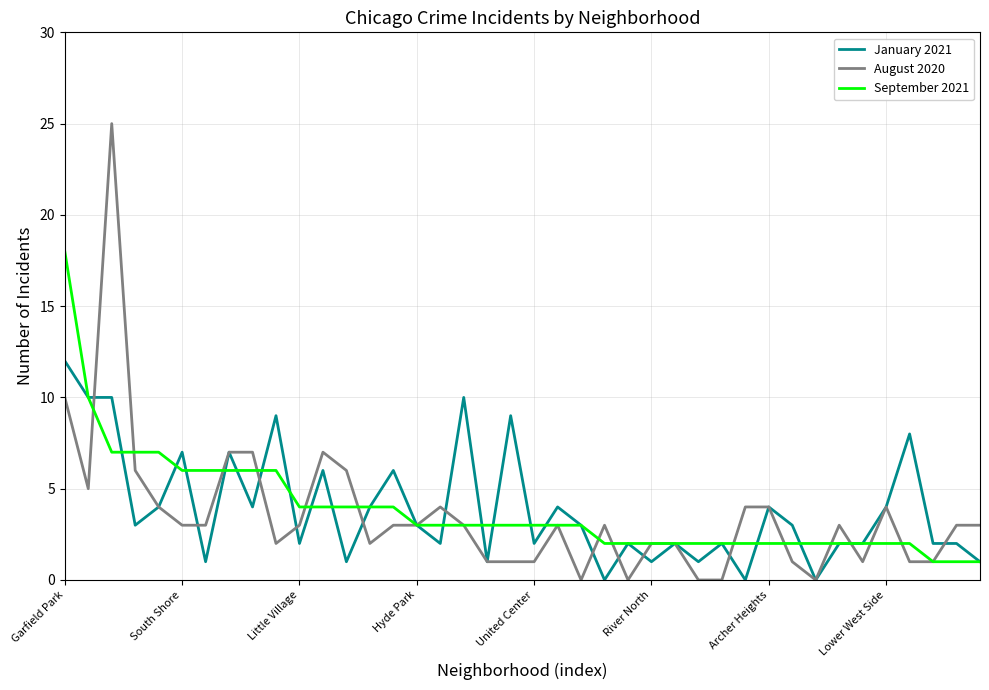

Which series has the largest range (max minus min)?

August 2020